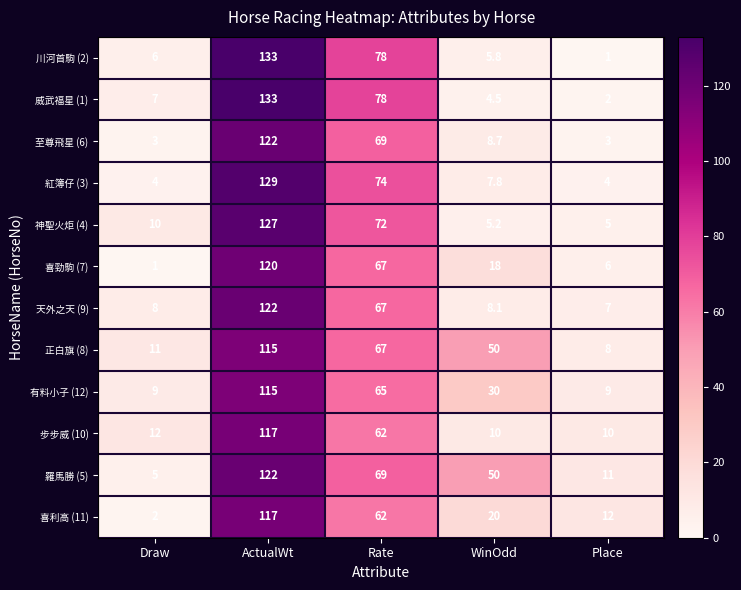

The 步步威 (10) series shows 16.4 at Place. True or false?

False